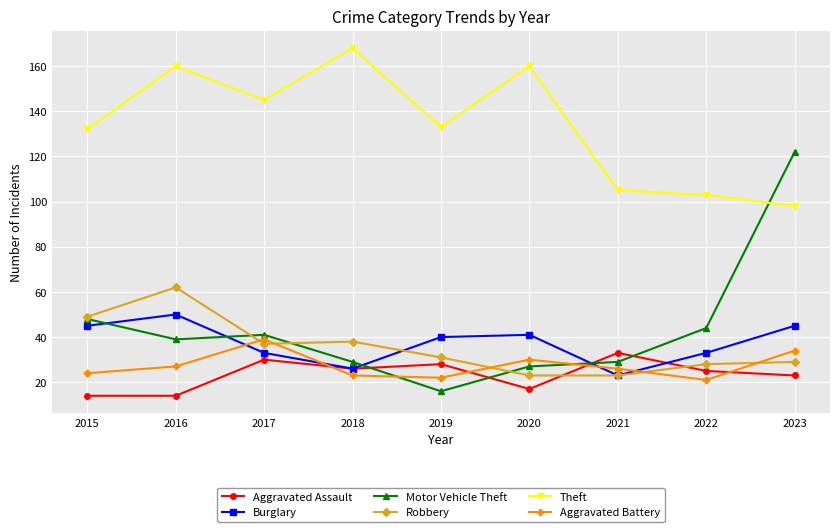

Is it true that Robbery equals 74 at 2015?

False